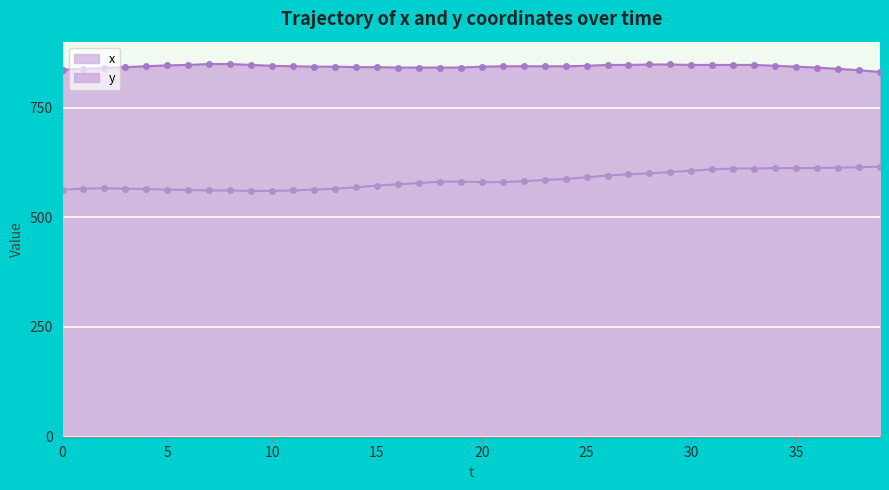

At which category does x reach its first local peak?

2